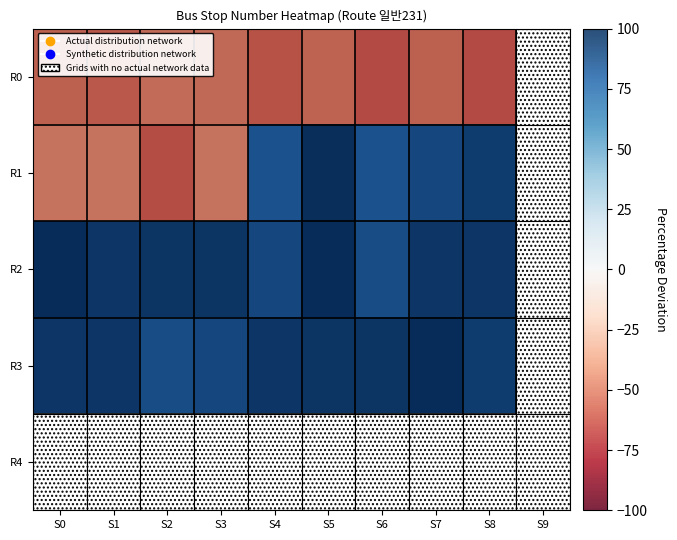

Is the value of R2 at S7 greater than the value of R4 at S7?

No